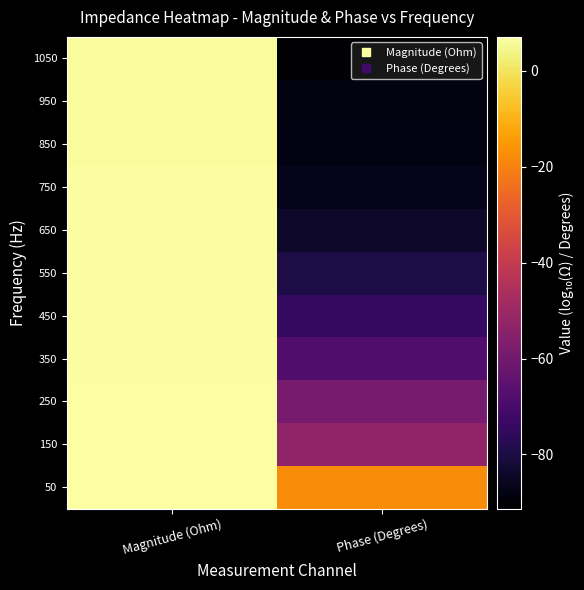

Reading left to right, extract all data points from this chart.

50: Magnitude (Ohm)=7.0	Phase (Degrees)=-17.8
150: Magnitude (Ohm)=6.9	Phase (Degrees)=-52.7
250: Magnitude (Ohm)=6.7	Phase (Degrees)=-59.0
350: Magnitude (Ohm)=6.6	Phase (Degrees)=-67.9
450: Magnitude (Ohm)=6.5	Phase (Degrees)=-74.4
550: Magnitude (Ohm)=6.4	Phase (Degrees)=-79.6
650: Magnitude (Ohm)=6.4	Phase (Degrees)=-83.9
750: Magnitude (Ohm)=6.3	Phase (Degrees)=-86.4
850: Magnitude (Ohm)=6.3	Phase (Degrees)=-88.1
950: Magnitude (Ohm)=6.2	Phase (Degrees)=-88.4
1050: Magnitude (Ohm)=6.2	Phase (Degrees)=-91.3